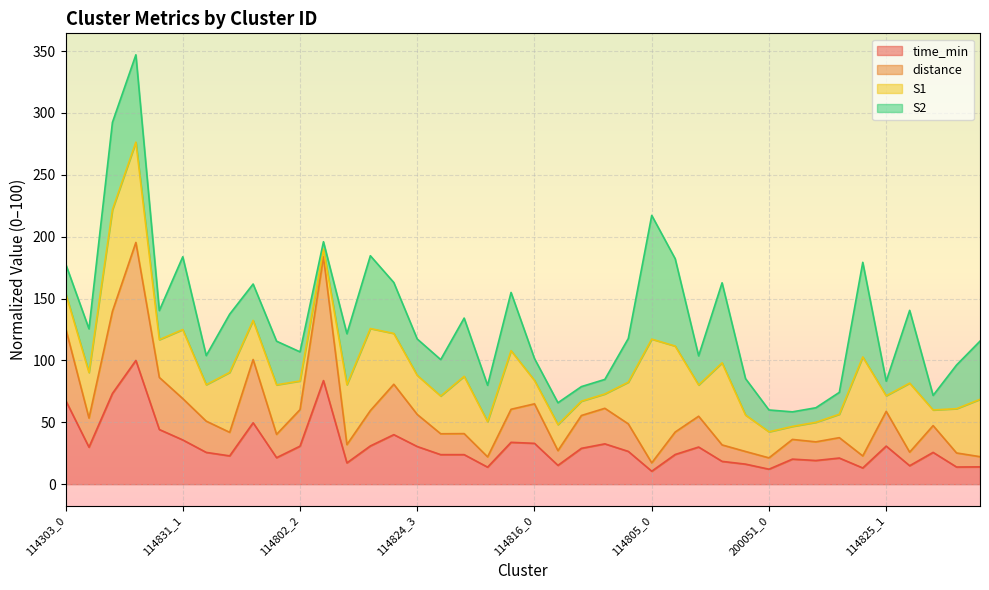

What are all the series names shown in the legend?

time_min, distance, S1, S2